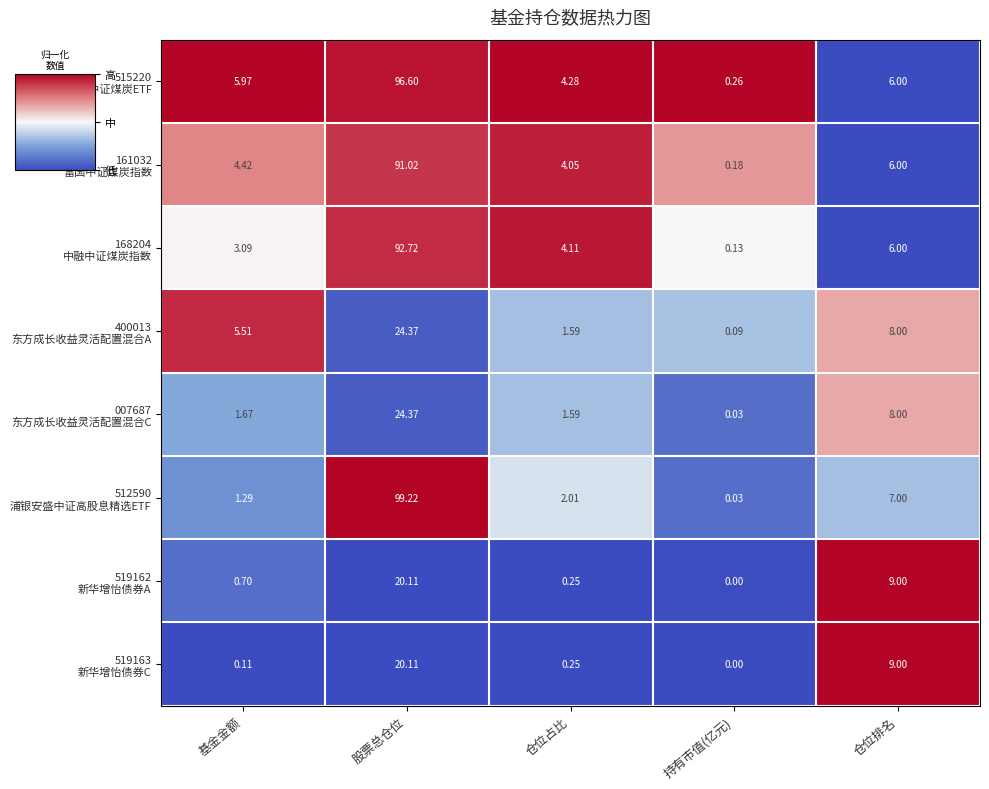

Which category has the lowest value across all series?

持有市值(亿元)